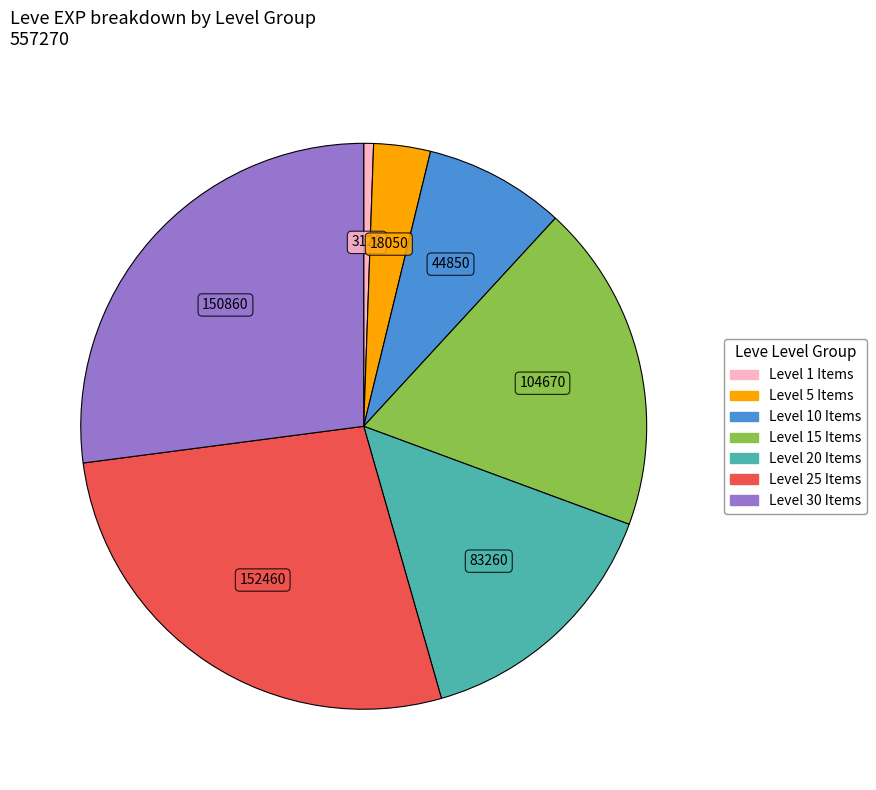

Does any single category account for the majority?

No